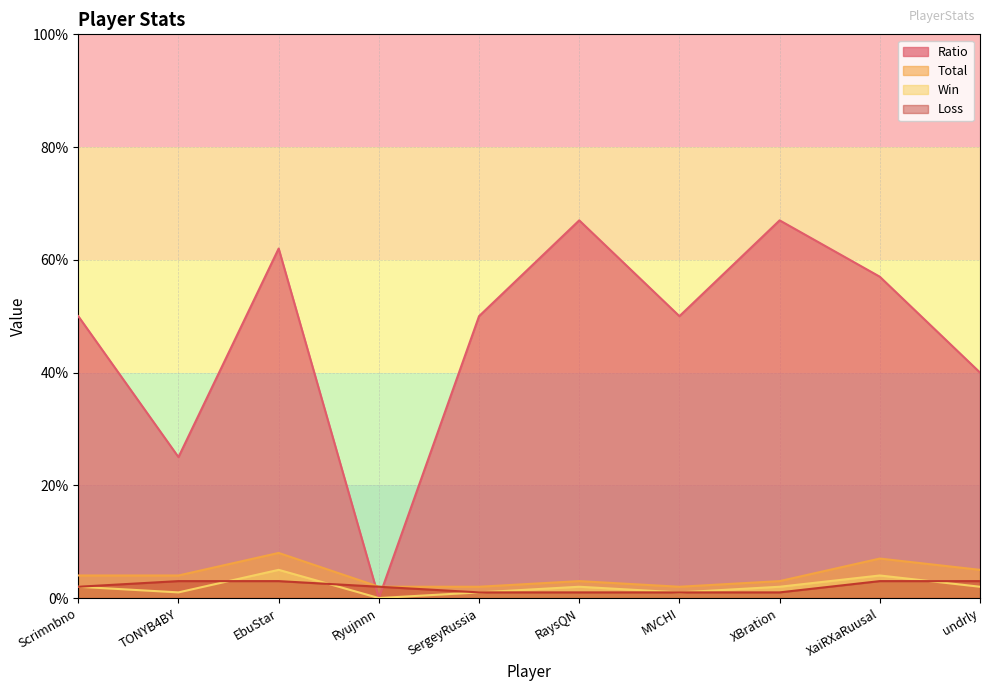

After their last crossing, which series has the higher values: Ratio or Total?

Ratio